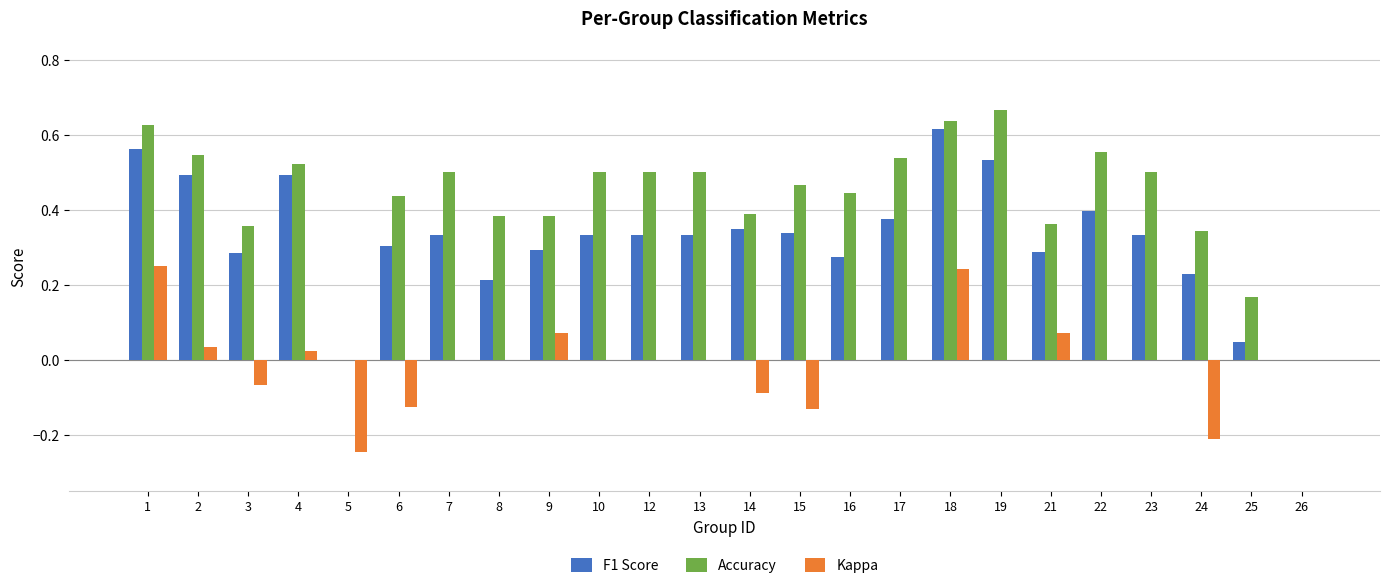

Is the value of Accuracy at 18 greater than the value of F1 Score at 21?

Yes